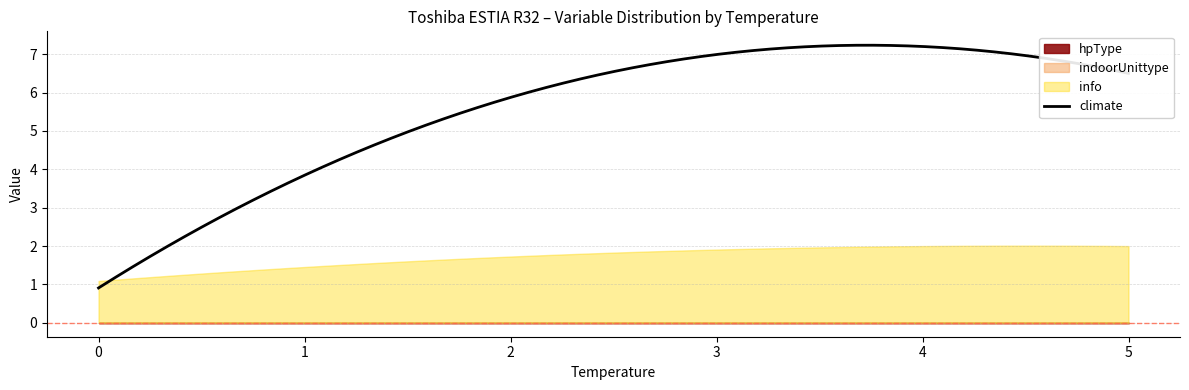

What is the minimum value for climate?

0.9